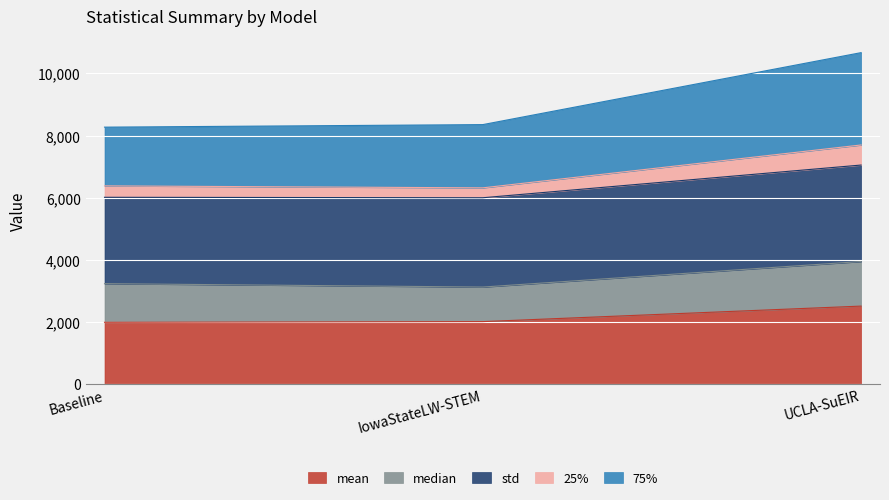

What is the smallest value displayed?

1990.2